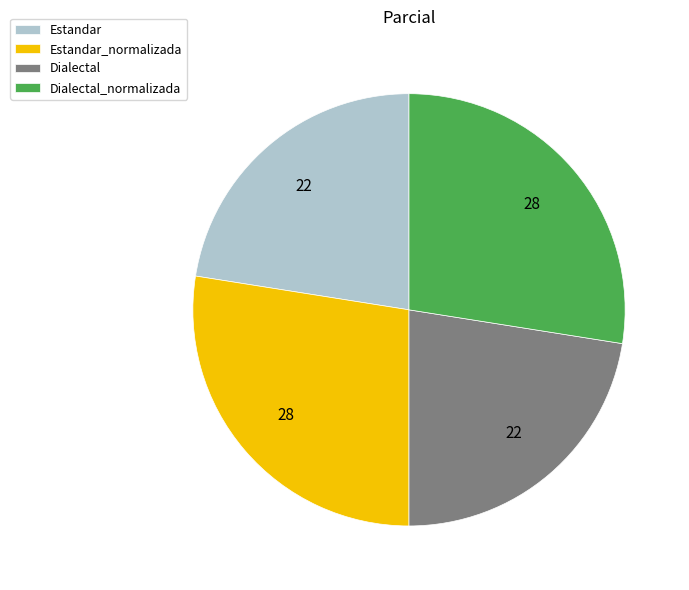

Is there a majority slice in this chart?

No